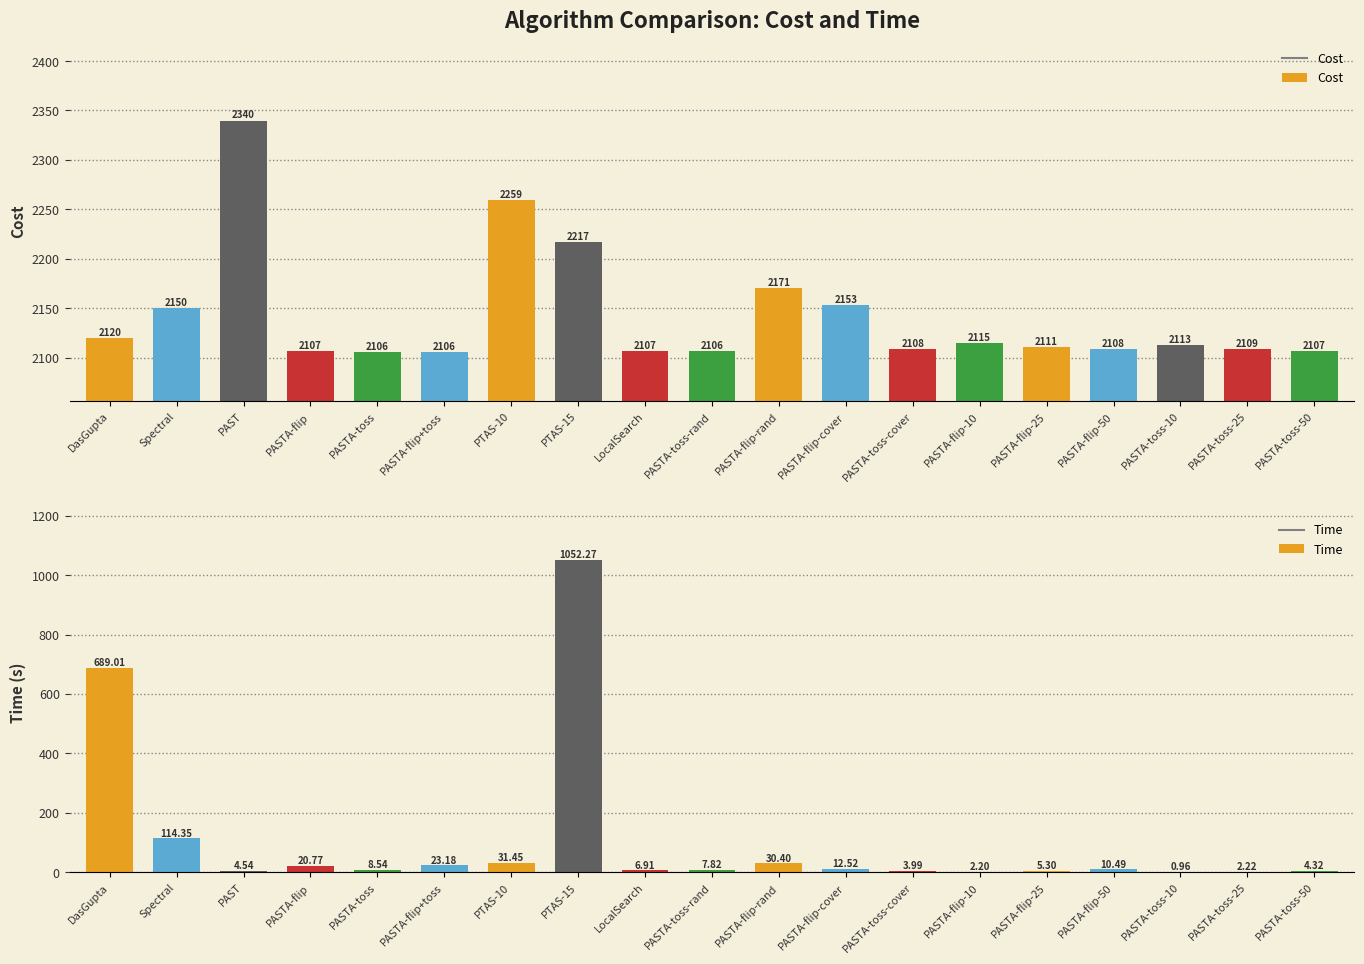

Reading left to right, list all the values displayed in this chart.

Cost: 2119.8	2150.1	2339.8	2106.7	2106.1	2106.1	2259.1	2216.7	2106.6	2106.4	2170.8	2152.9	2108.4	2115.2	2110.5	2108.3	2113.2	2109.0	2107.1
Time: 689.0	114.4	4.5	20.8	8.5	23.2	31.4	1052.3	6.9	7.8	30.4	12.5	4.0	2.2	5.3	10.5	1.0	2.2	4.3